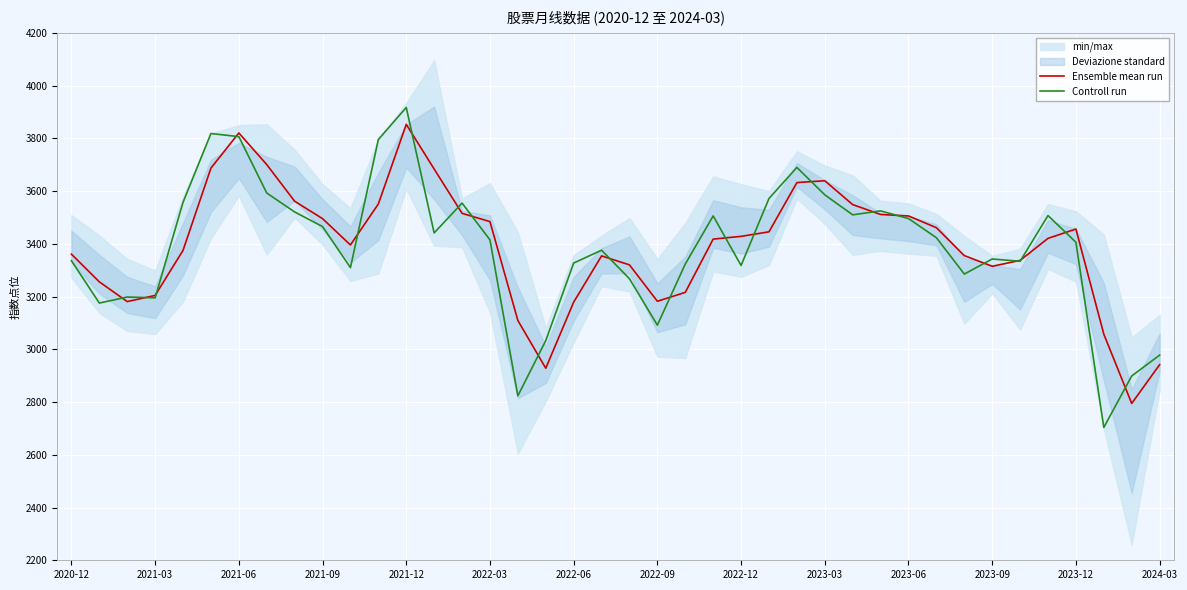

The value of Ensemble mean run at 2021-06 is 2093.3. True or false?

False